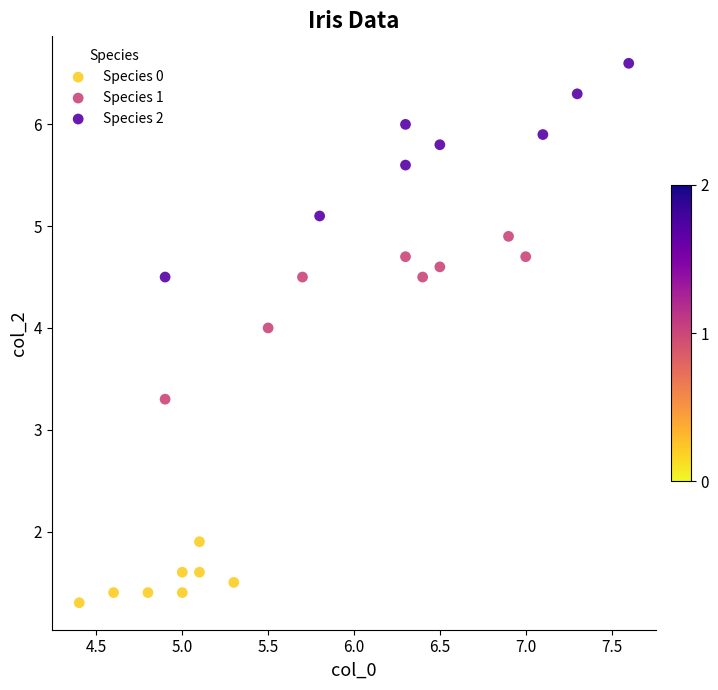

Which series has the largest Y range (max minus min)?

Species 2